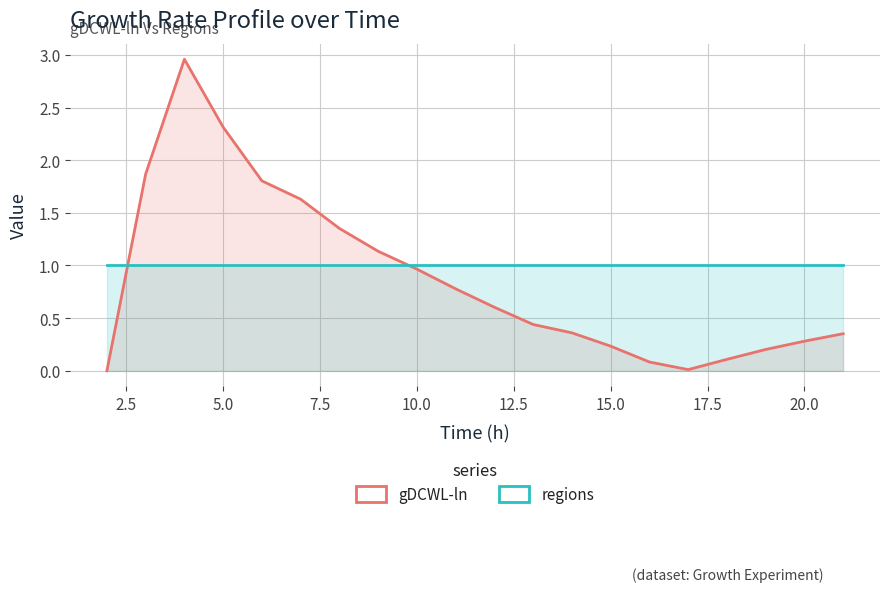

What is the value of the regions point at the 2nd from the left?

1.0